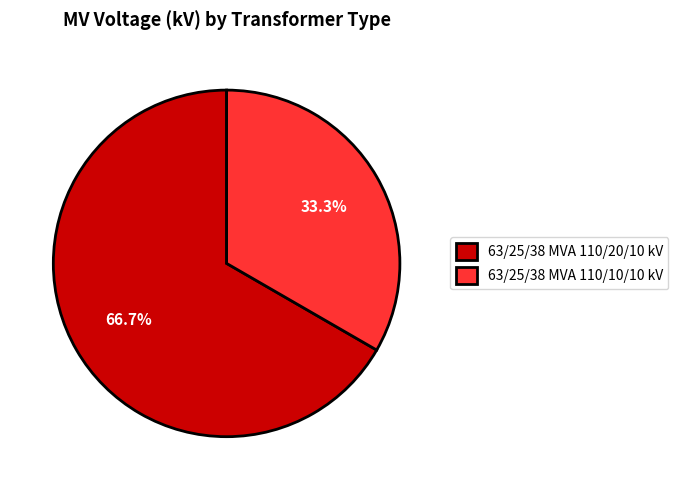

Approximately how many times larger is the value at 63/25/38 MVA 110/10/10 kV compared to 63/25/38 MVA 110/20/10 kV?

0.5